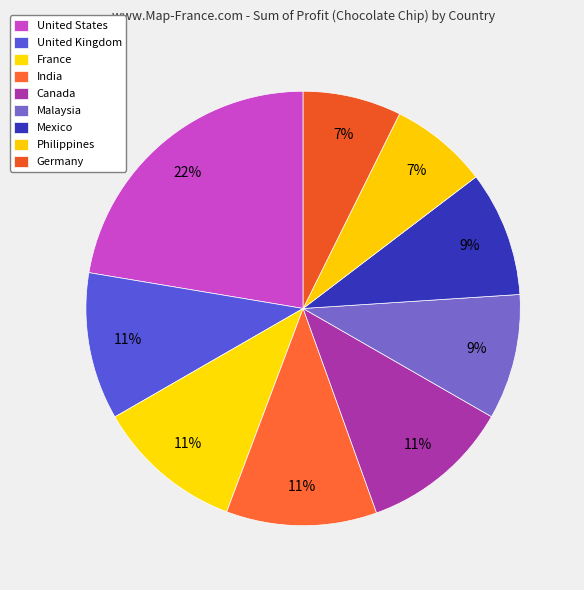

True or false: Philippines accounts for 7% of the total.

True